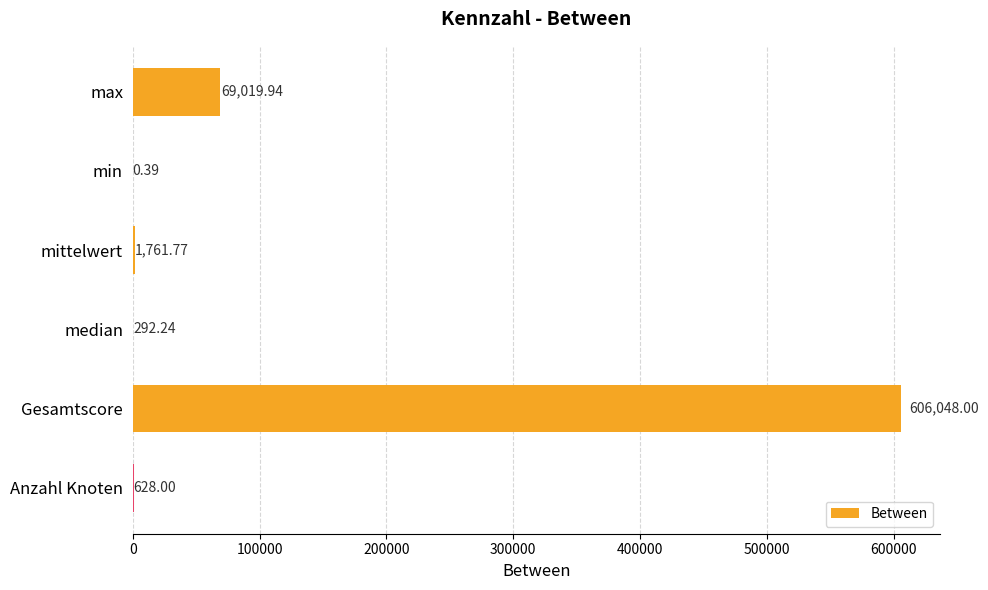

What is the average value?

112958.4